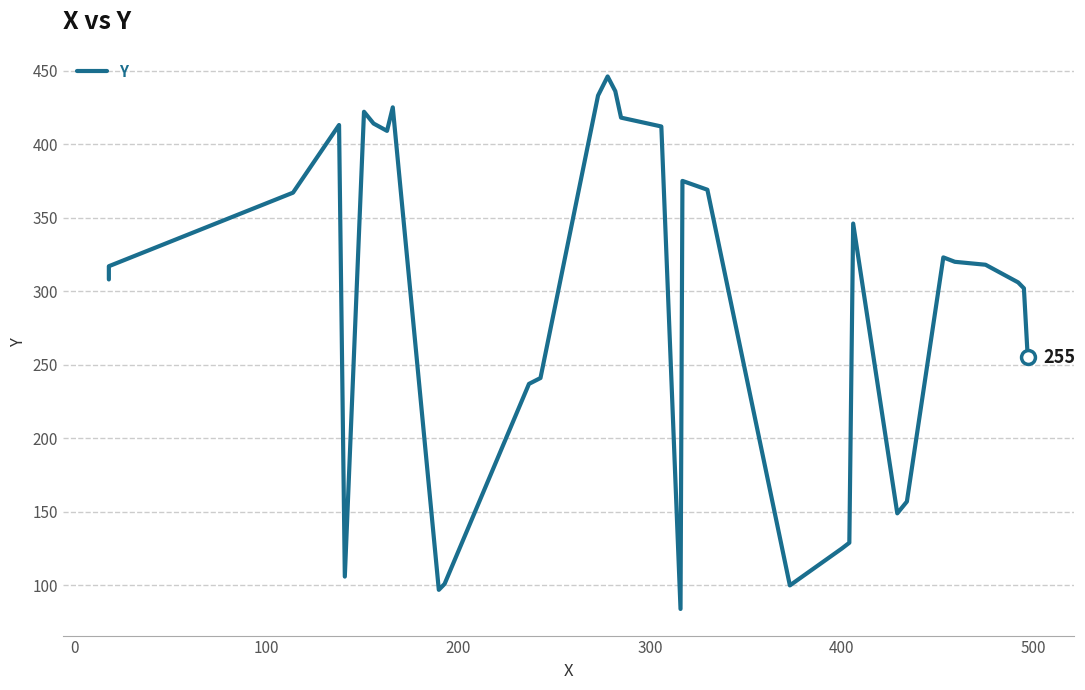

What is the value of the 3rd point from the left?

367